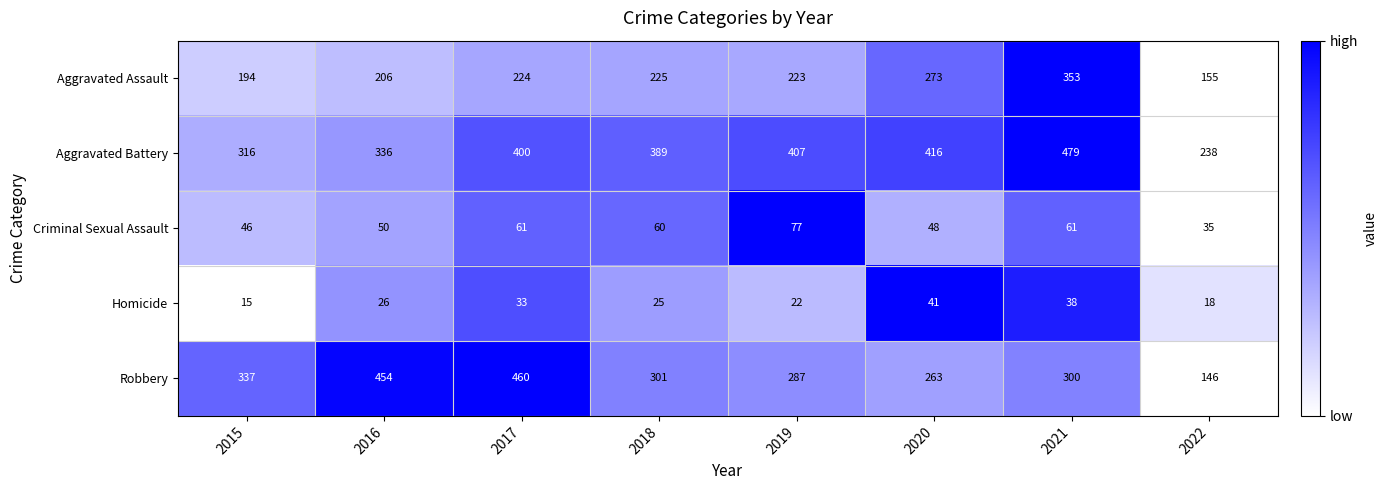

Rank the categories by Robbery value from highest to lowest.

2017, 2016, 2015, 2018, 2021, 2019, 2020, 2022